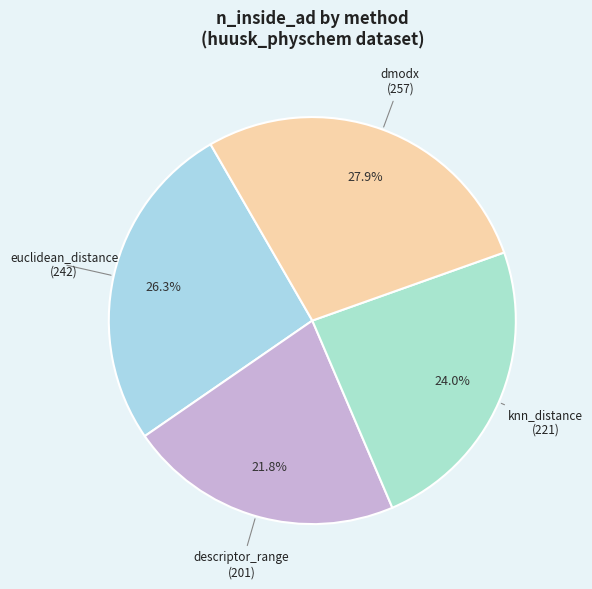

To the nearest percent, what is the difference between the largest and smallest slice percentages?

6%